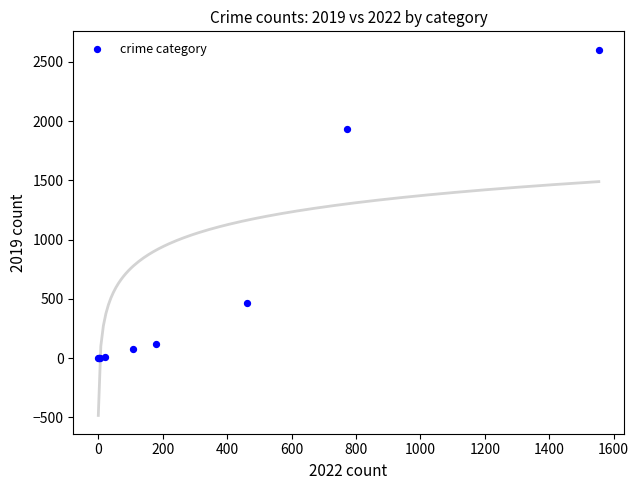

What Y value in the scatter plot is closest to 1302?

1930